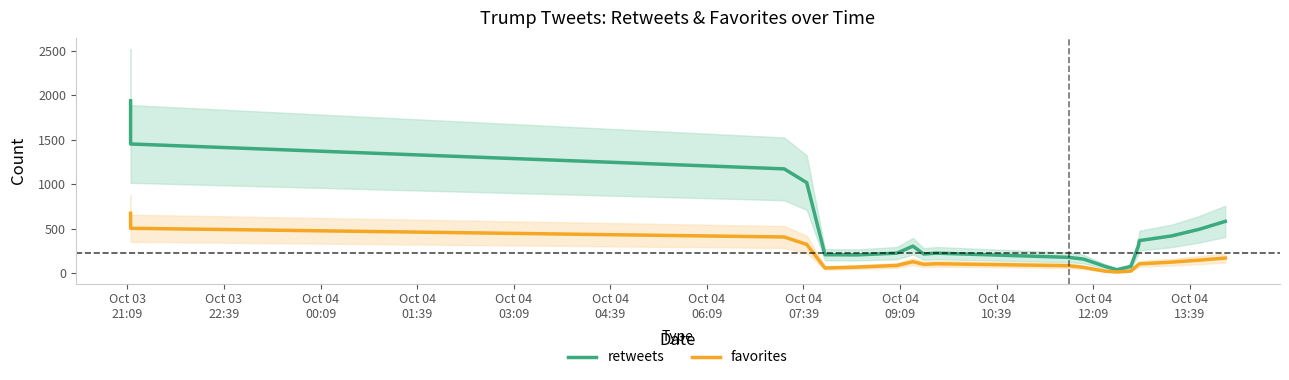

What is the value of the retweets point at the 15th from the left?

78.8